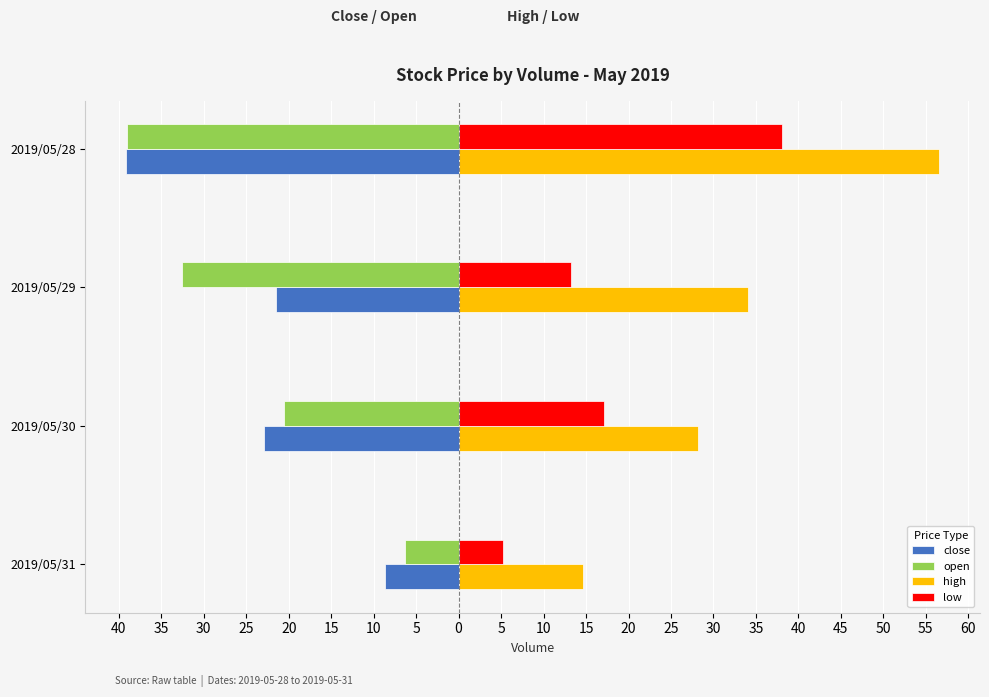

What are all the series names shown in the legend?

close, open, high, low